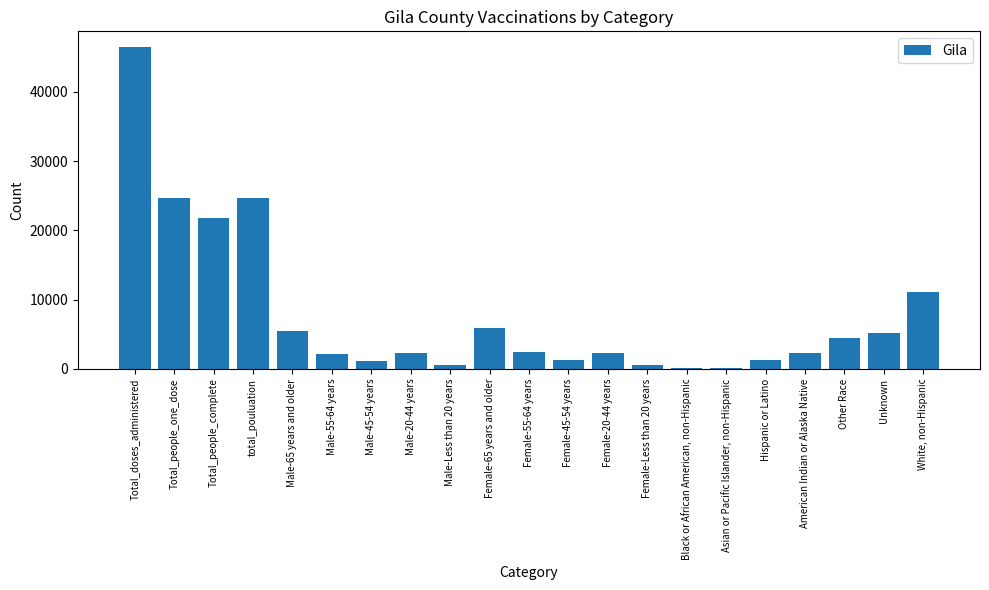

At which label does the data first exceed 2376?

Total_doses_administered